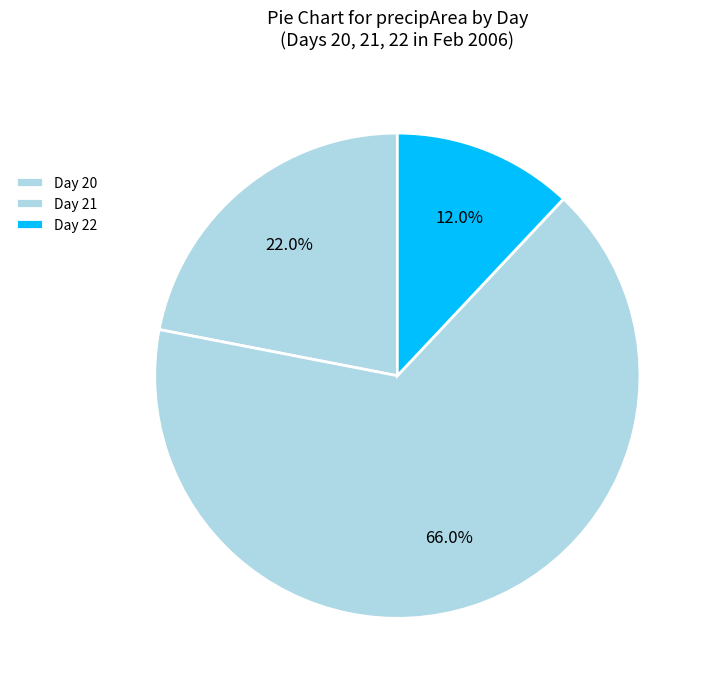

How many segments does this pie chart have?

3